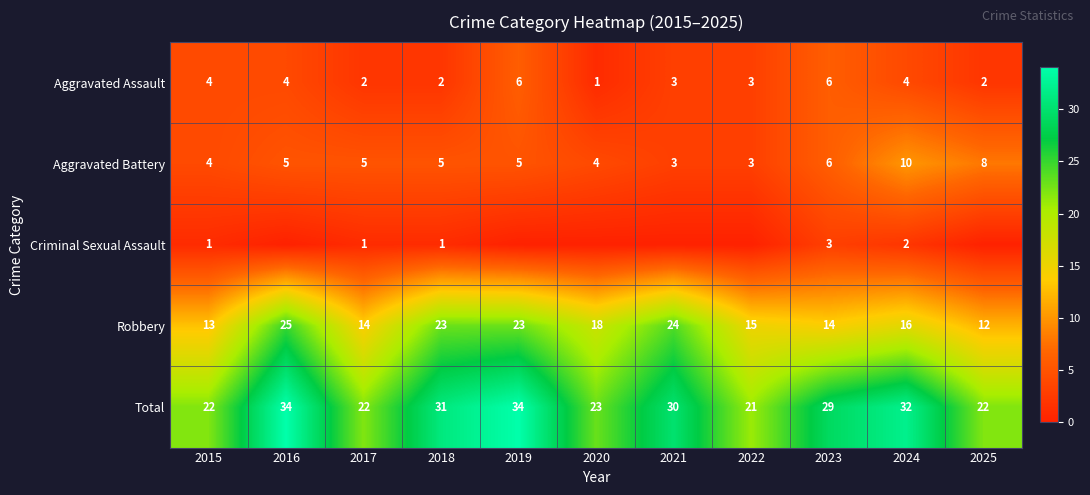

True or false: Total has a value of 48 at 2021.

False